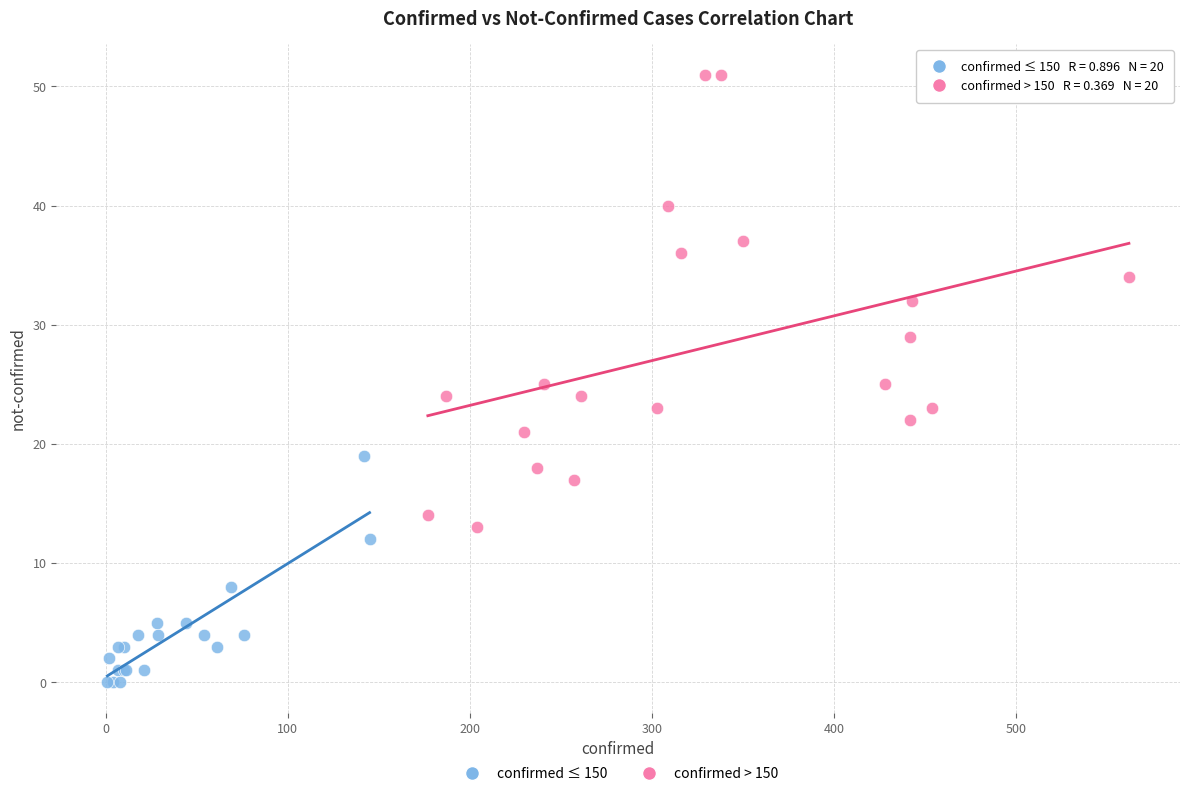

Which series contains the lowest Y value?

confirmed ≤ 150